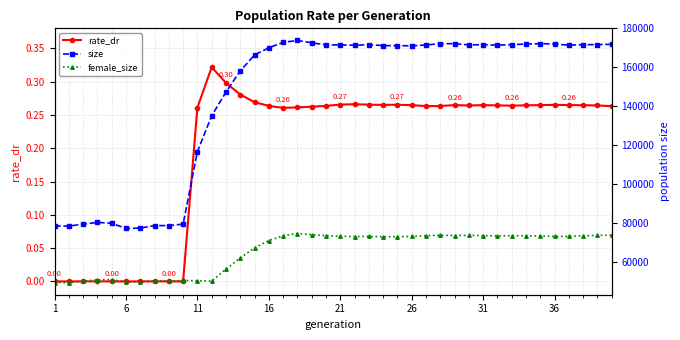

What is the minimum value for female_size?

49241.0